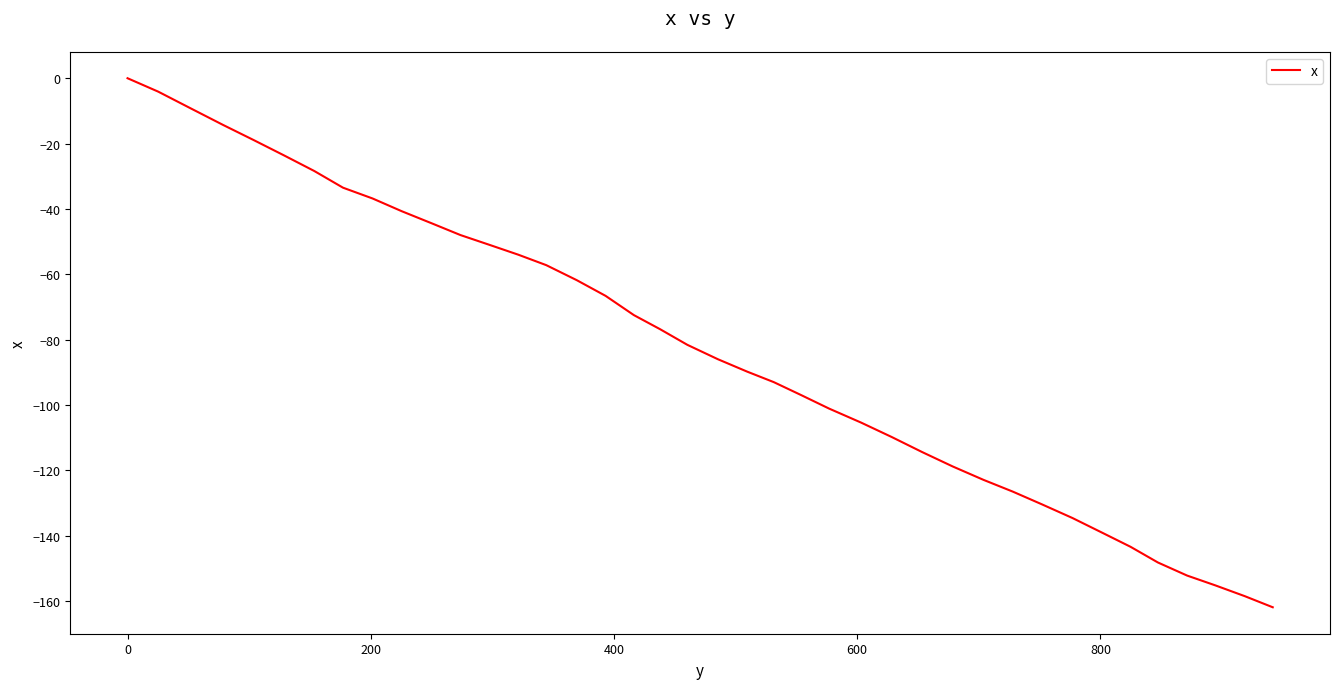

What is the average value?

-82.8